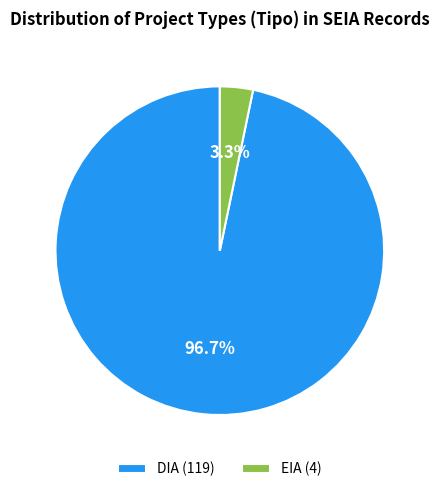

Count the number of slices in the pie.

2